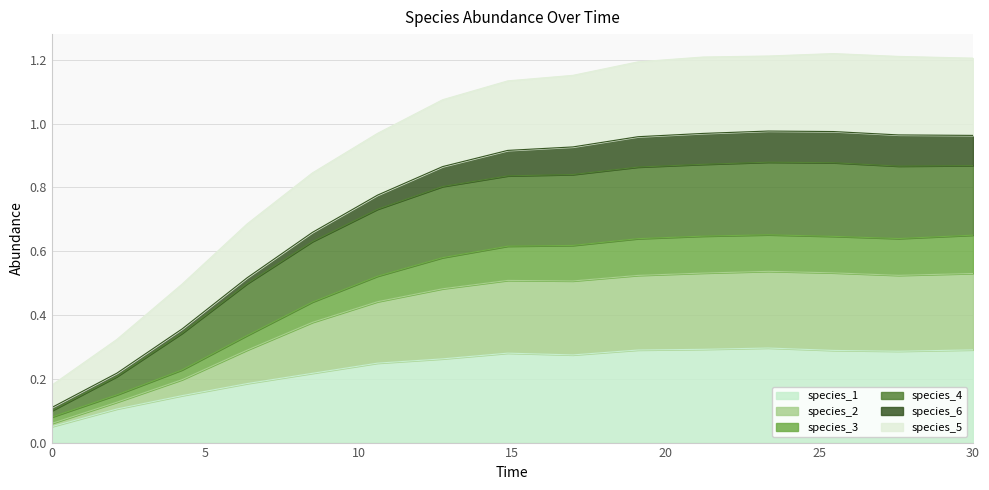

What is the value of the species_2 point at the 2nd from the left?

0.1